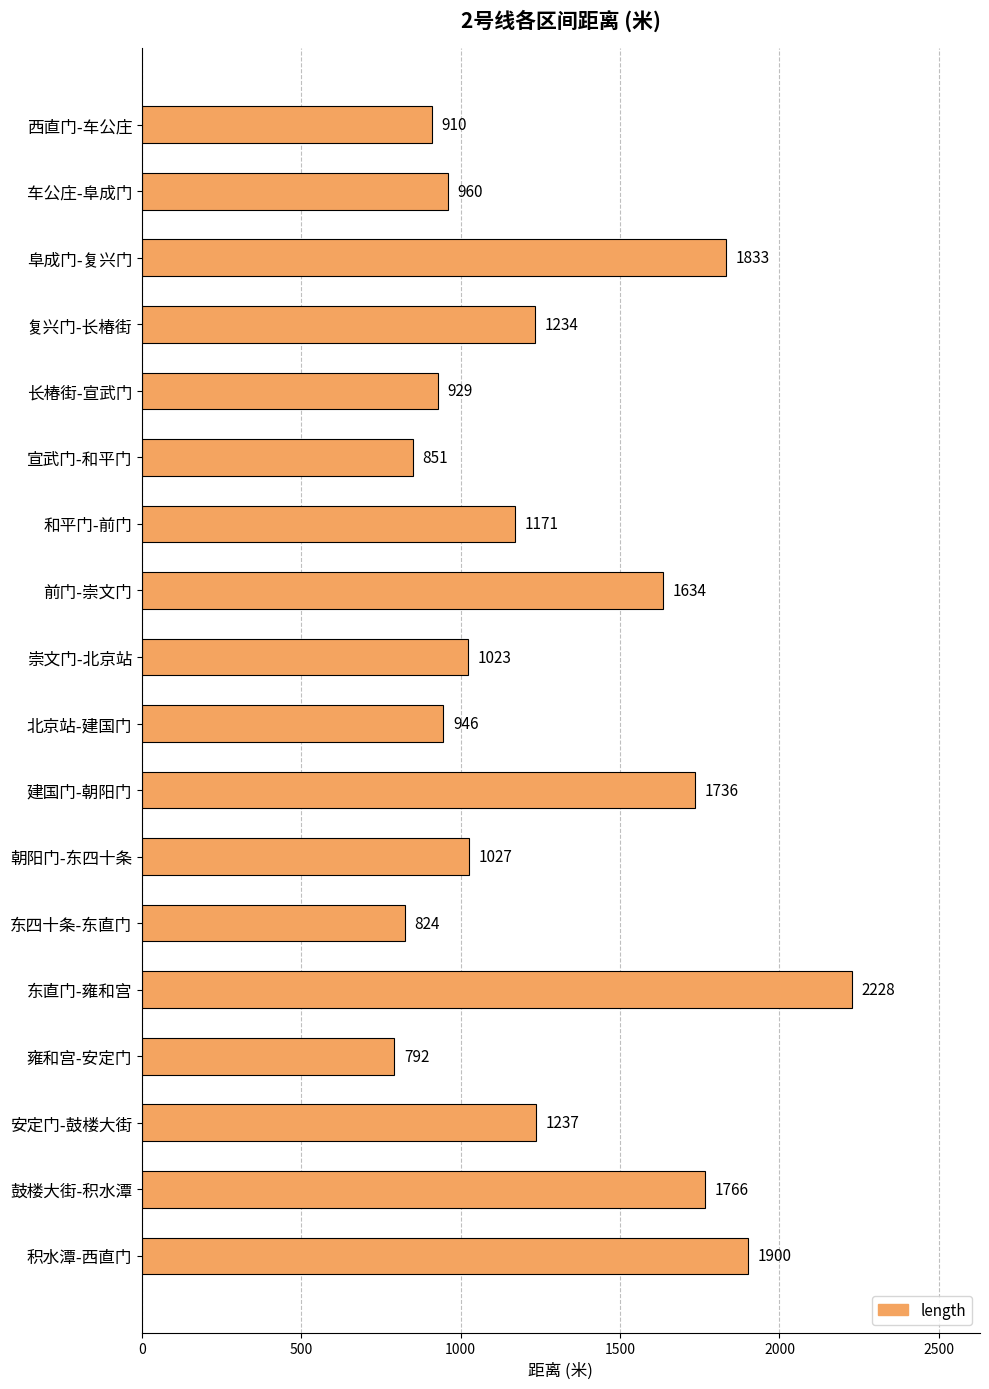

What value does the data have at 安定门-鼓楼大街?

1237